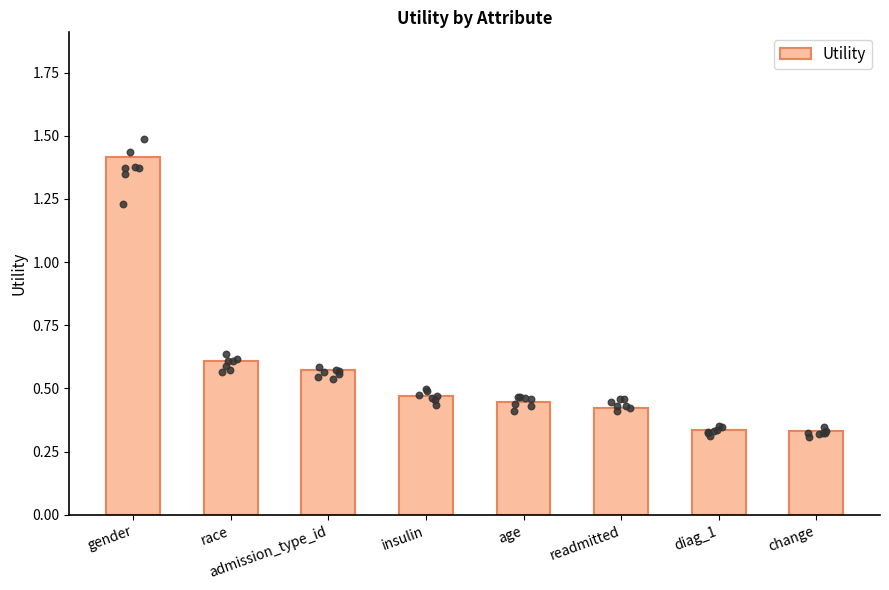

What is the change in value from race to insulin?

-0.1